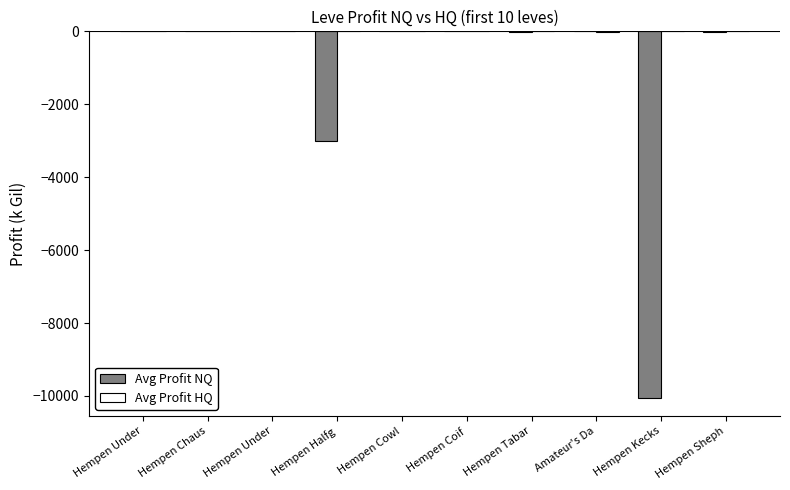

At which label is Avg Profit NQ closest to -5024?

Hempen Halfg